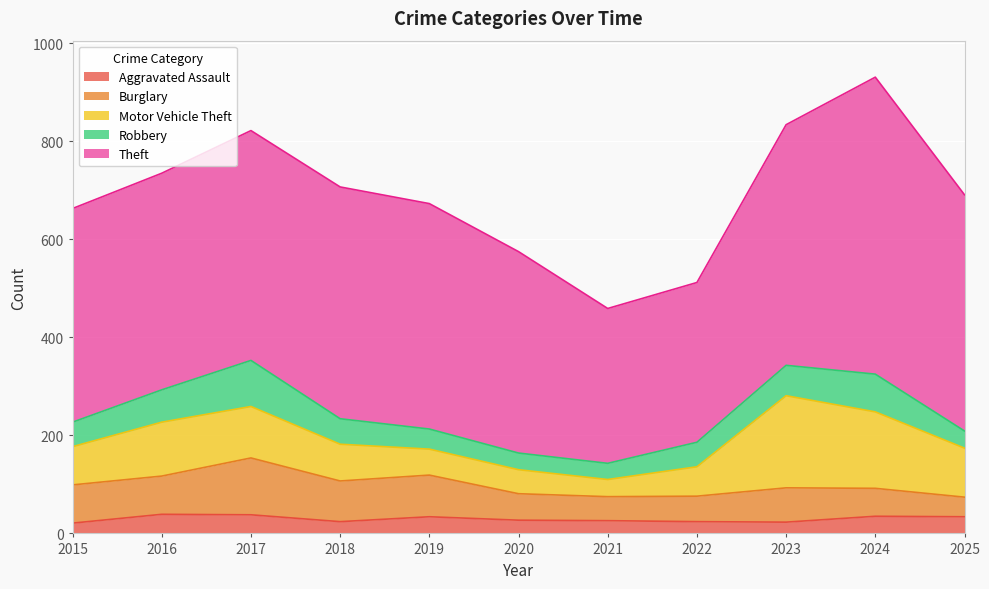

What are all the series names shown in the legend?

Aggravated Assault, Burglary, Motor Vehicle Theft, Robbery, Theft